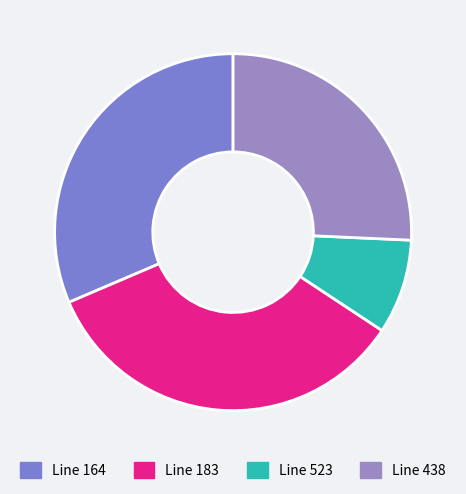

Which slice is the largest?

Line 183